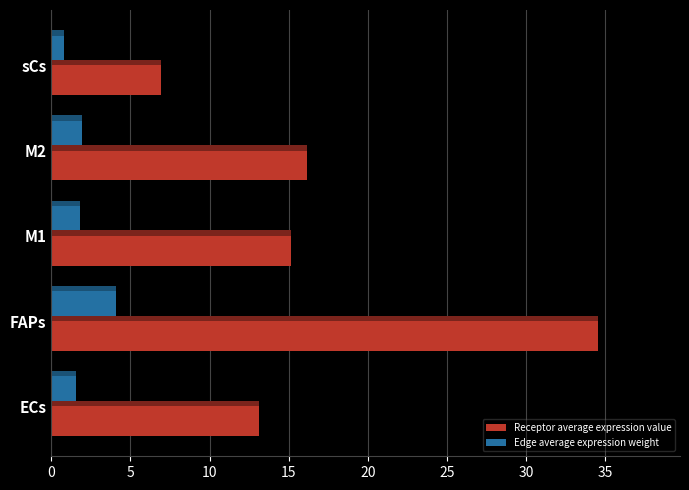

How many groups of bars are there?

5